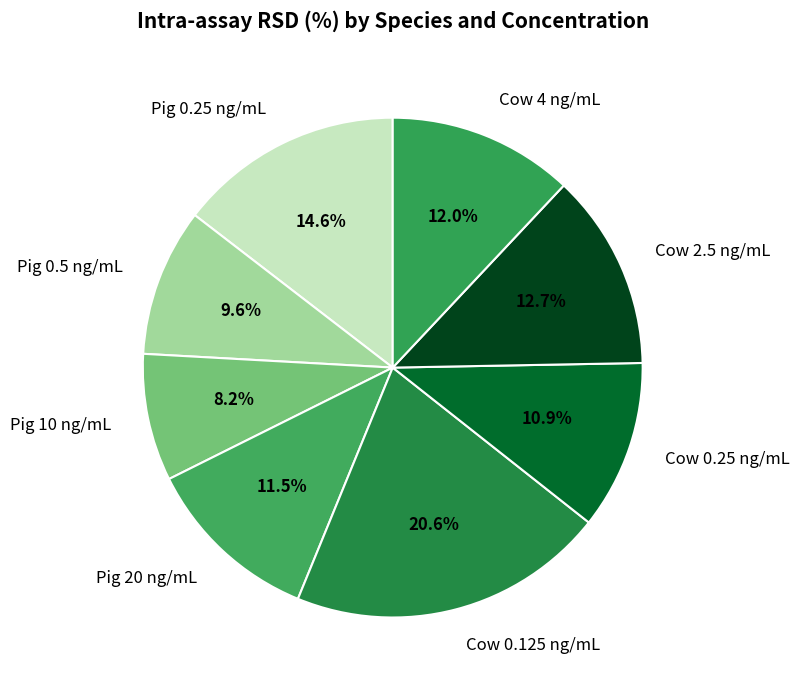

How many slices are in this pie chart?

8